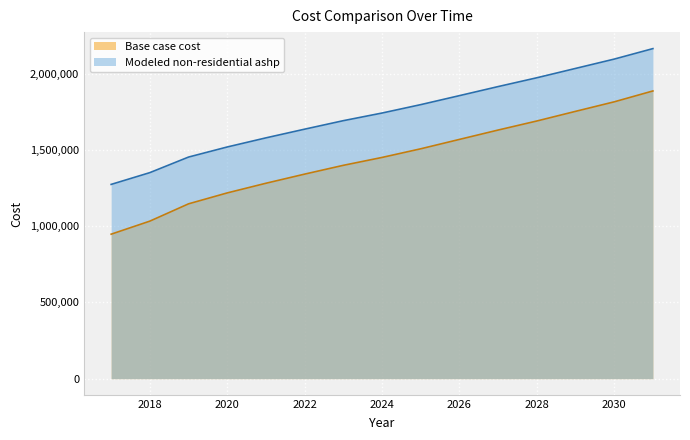

List the labels in order of Base case cost value, smallest first.

2017, 2018, 2019, 2020, 2021, 2022, 2023, 2024, 2025, 2026, 2027, 2028, 2029, 2030, 2031